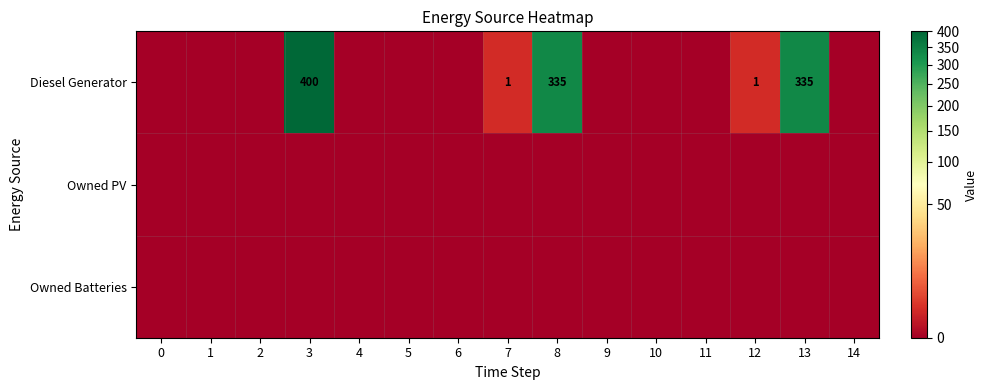

How many distinct data groups are displayed?

3